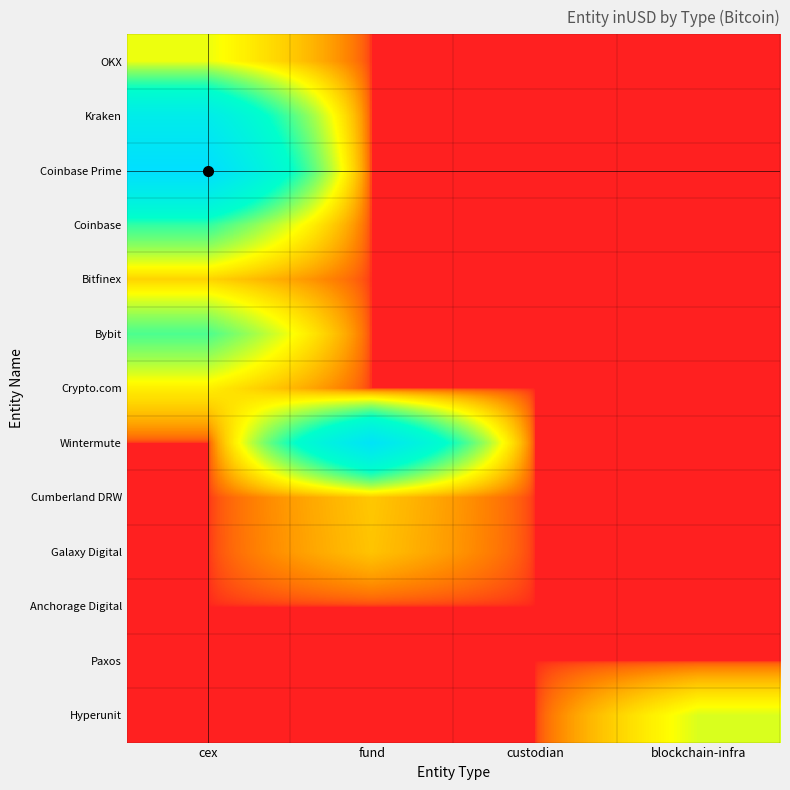

Which series has the widest spread of values?

Coinbase Prime